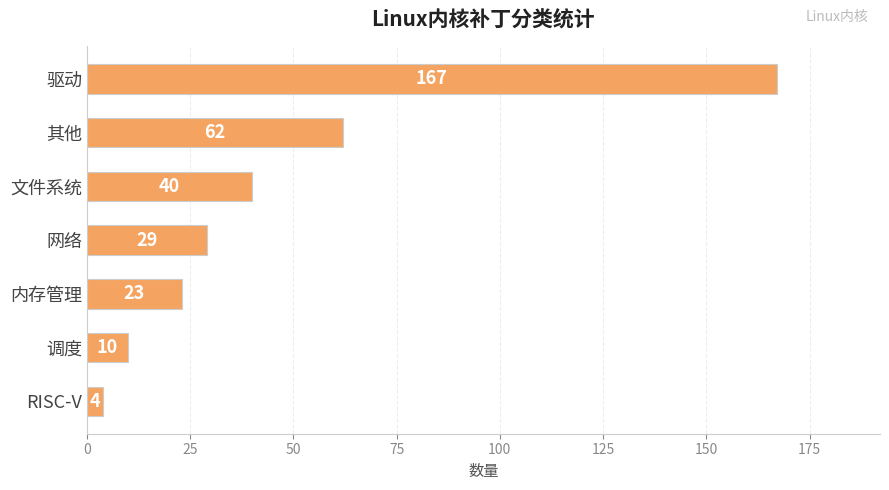

The value at 驱动 is 44. True or false?

False